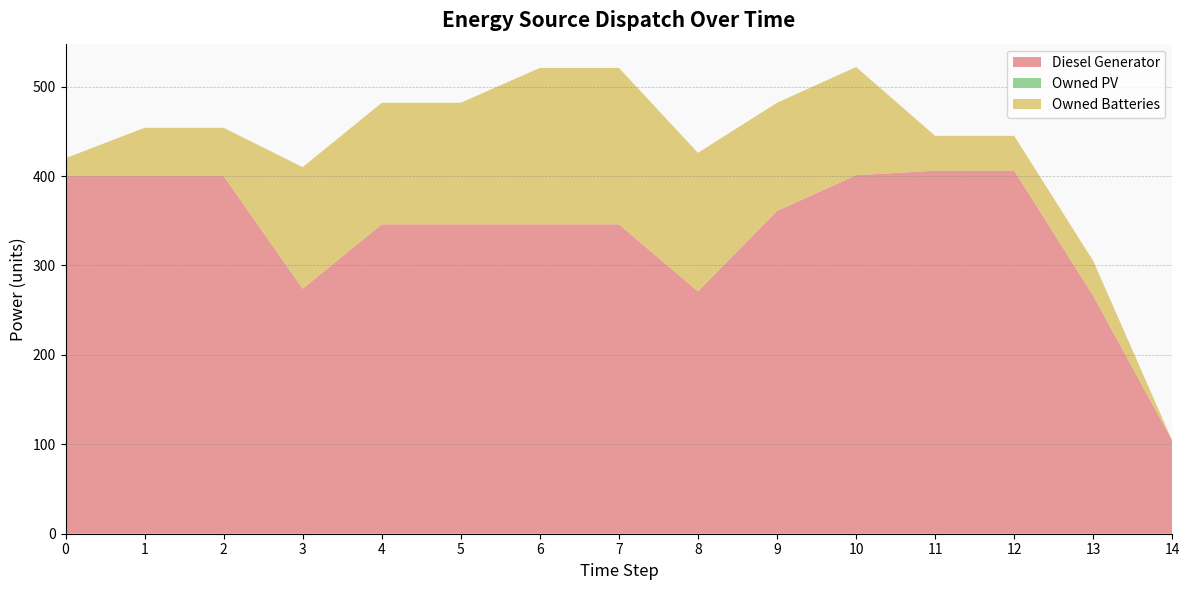

Reading right to left, extract all data points from this chart.

Diesel Generator: 104	266	406	406	401	361	271	346	346	346	346	274	400	400	400
Owned PV: 0	0	0	0	0	0	0	0	0	0	0	0	0	0	0
Owned Batteries: 0	39	39	39	121	121	155	175	175	136	136	136	54	54	20